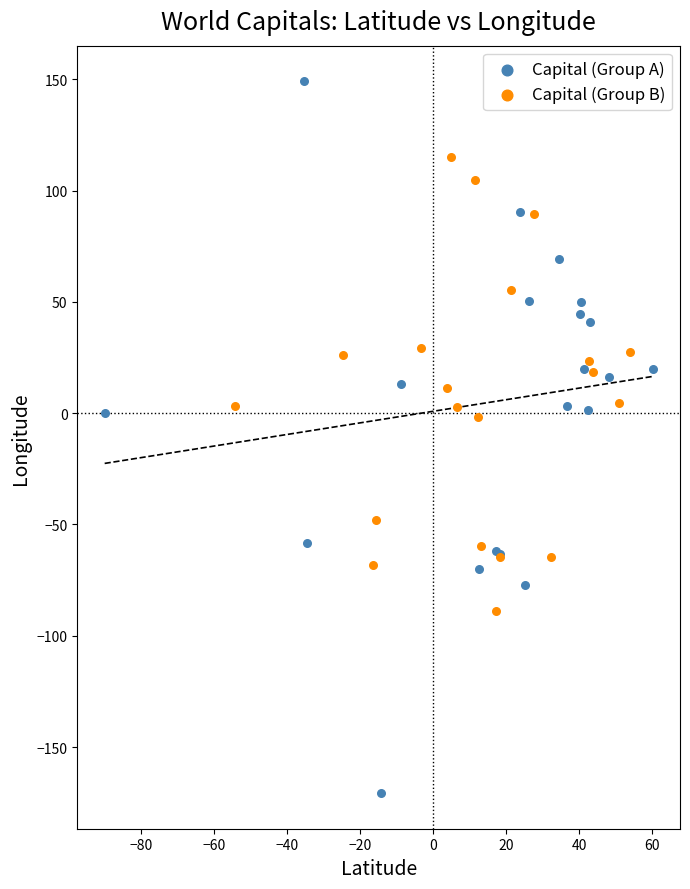

Which series contains the highest Y value?

Capital (Group A)